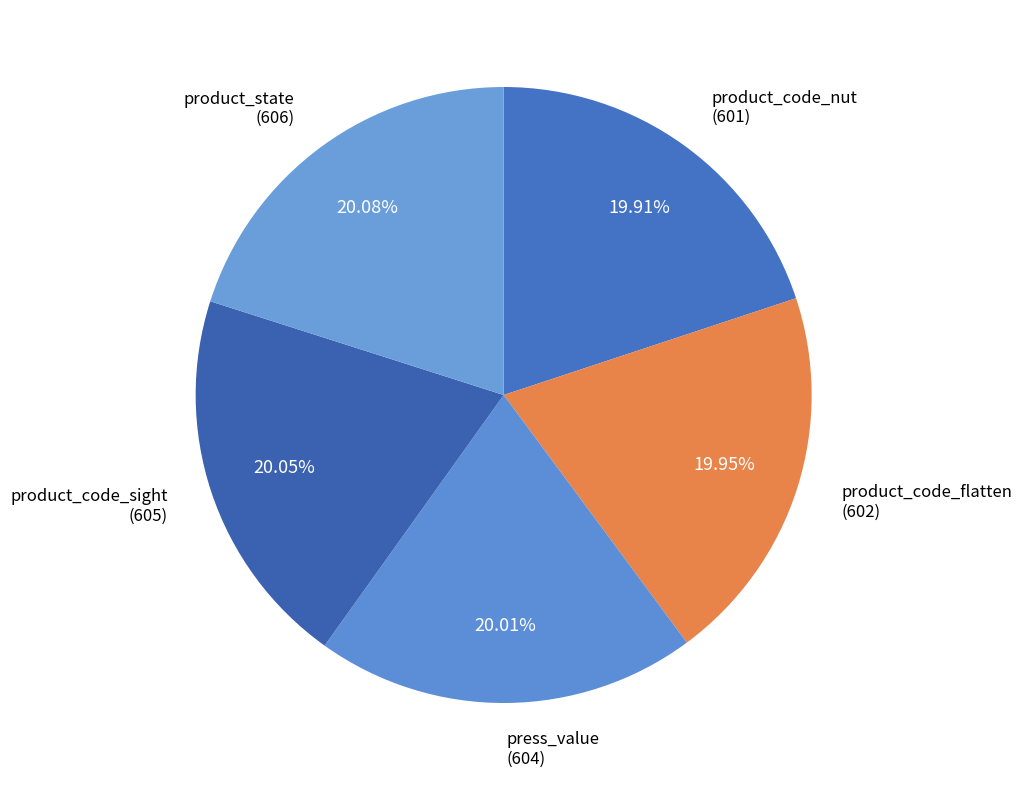

How many segments does this pie chart have?

5